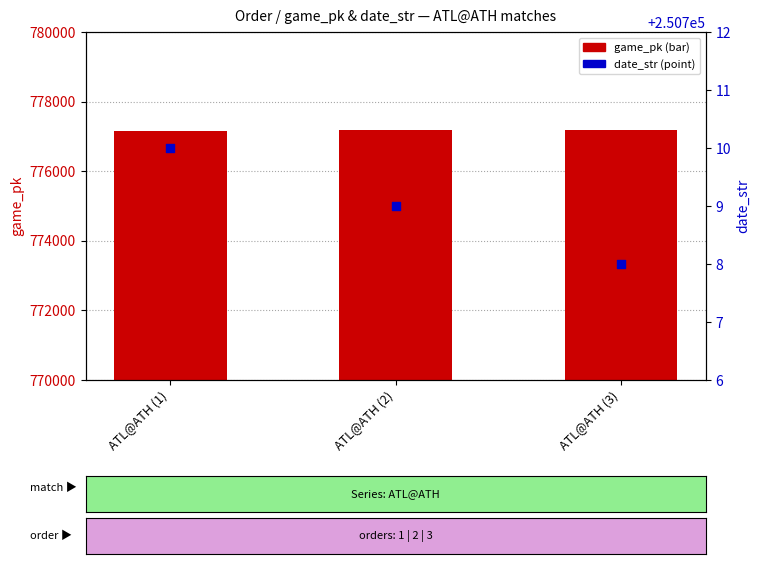

Which series has the largest total across all categories?

game_pk